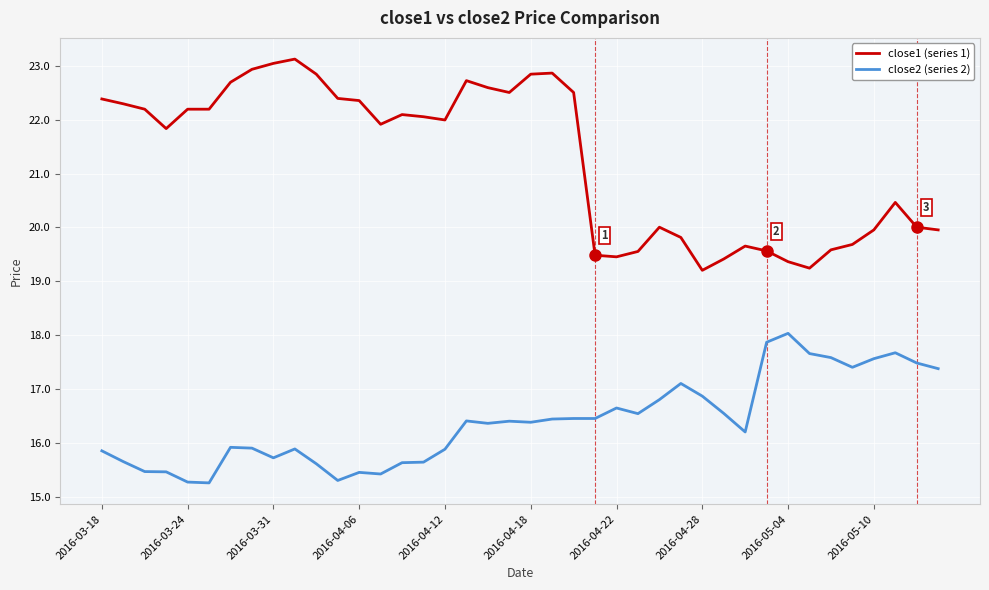

What is the smallest value displayed?

15.3